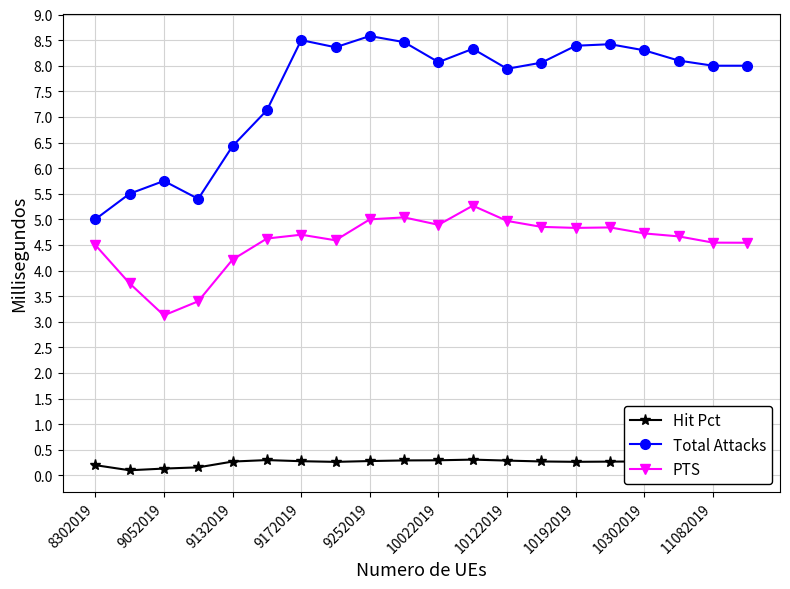

Which series has the largest total across all categories?

Total Attacks